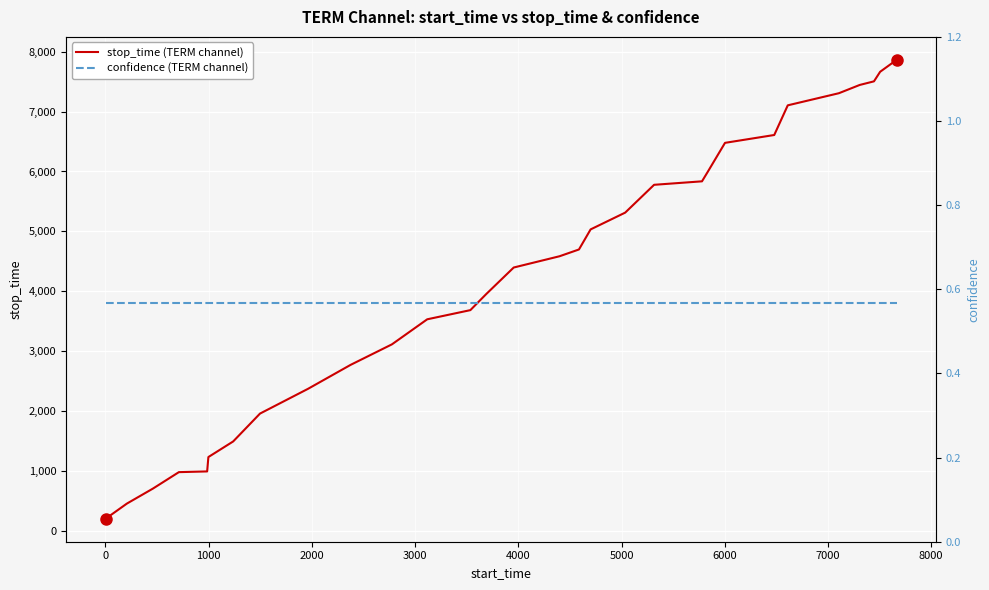

What is the maximum value for stop_time (TERM channel)?

7863